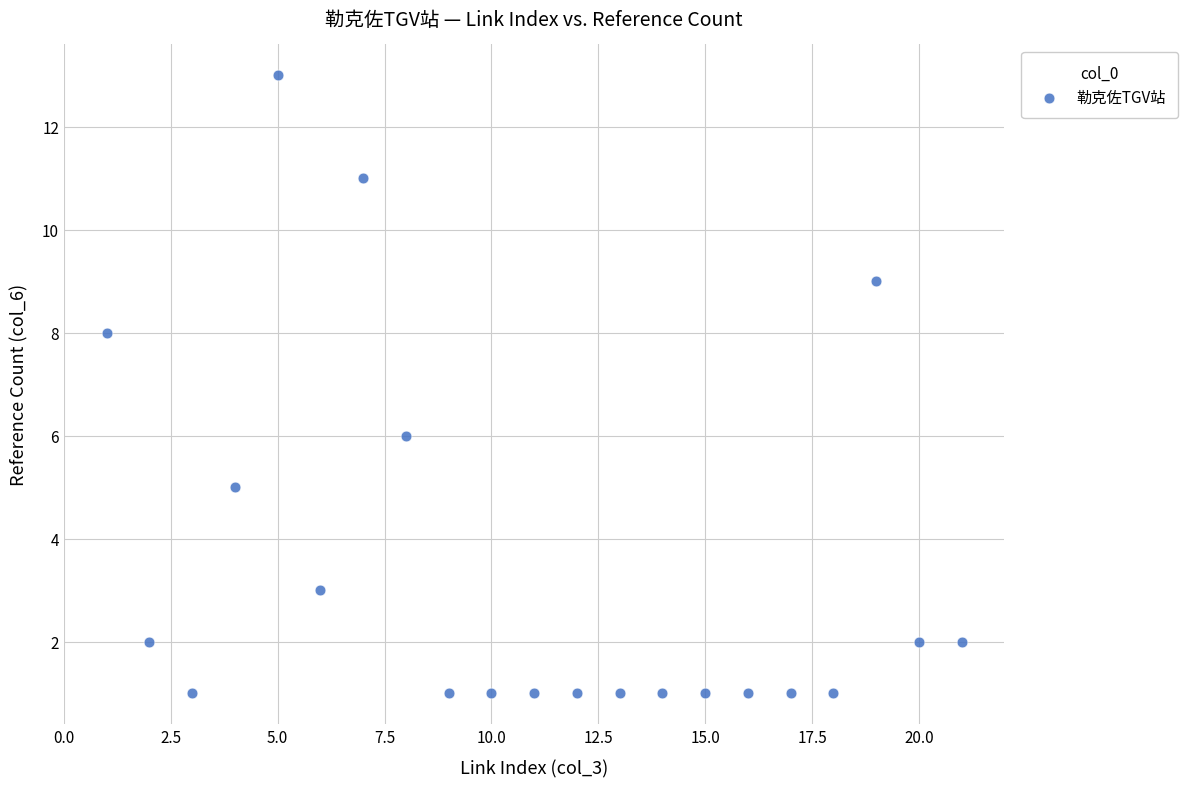

What is the range of X values (max minus min)?

20